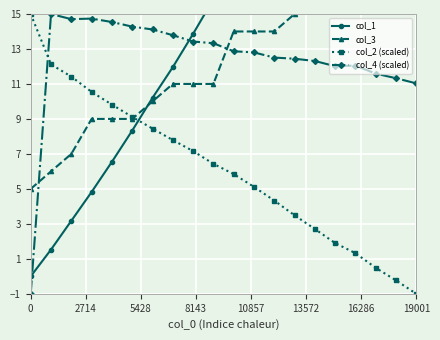

True or false: col_2 (scaled) and col_4 (scaled) intersect in this chart.

True